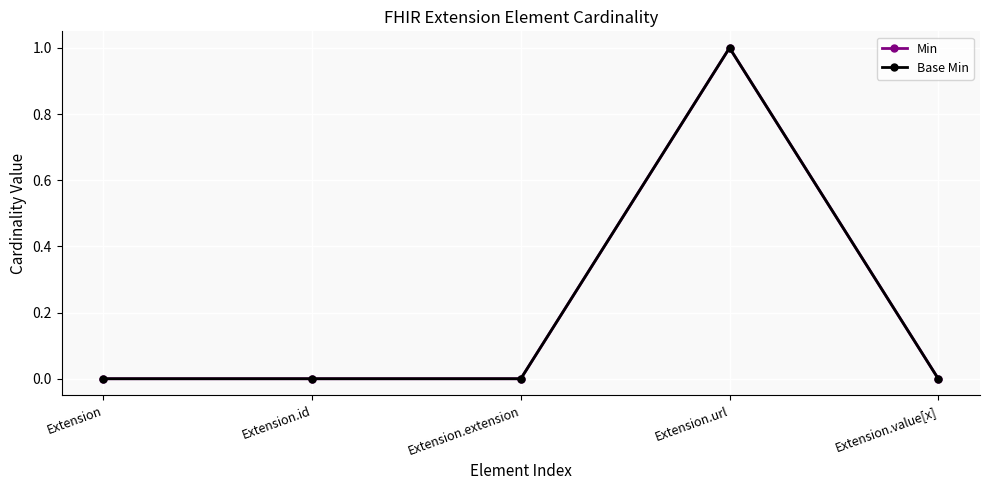

Count the Min values in the range 0 to 1.

5